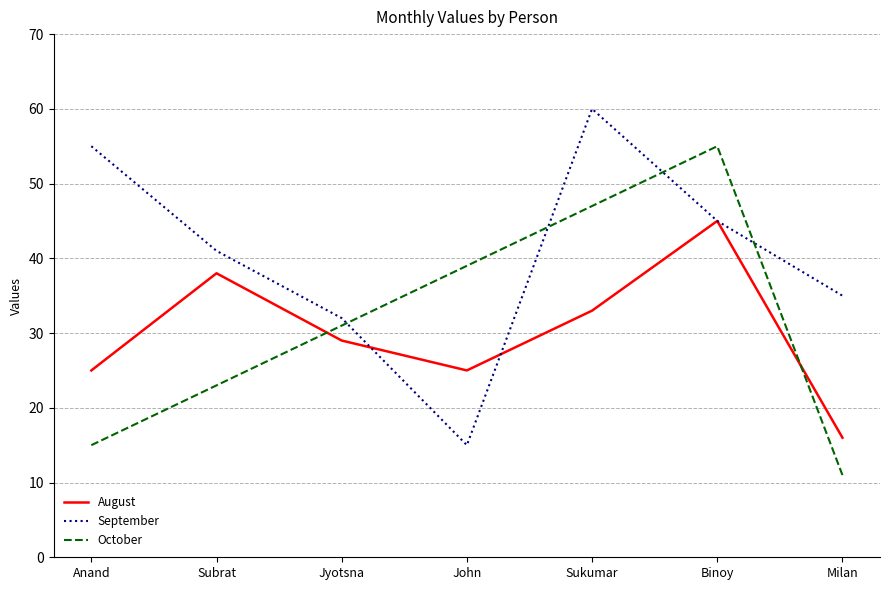

True or false: September and August intersect in this chart.

True